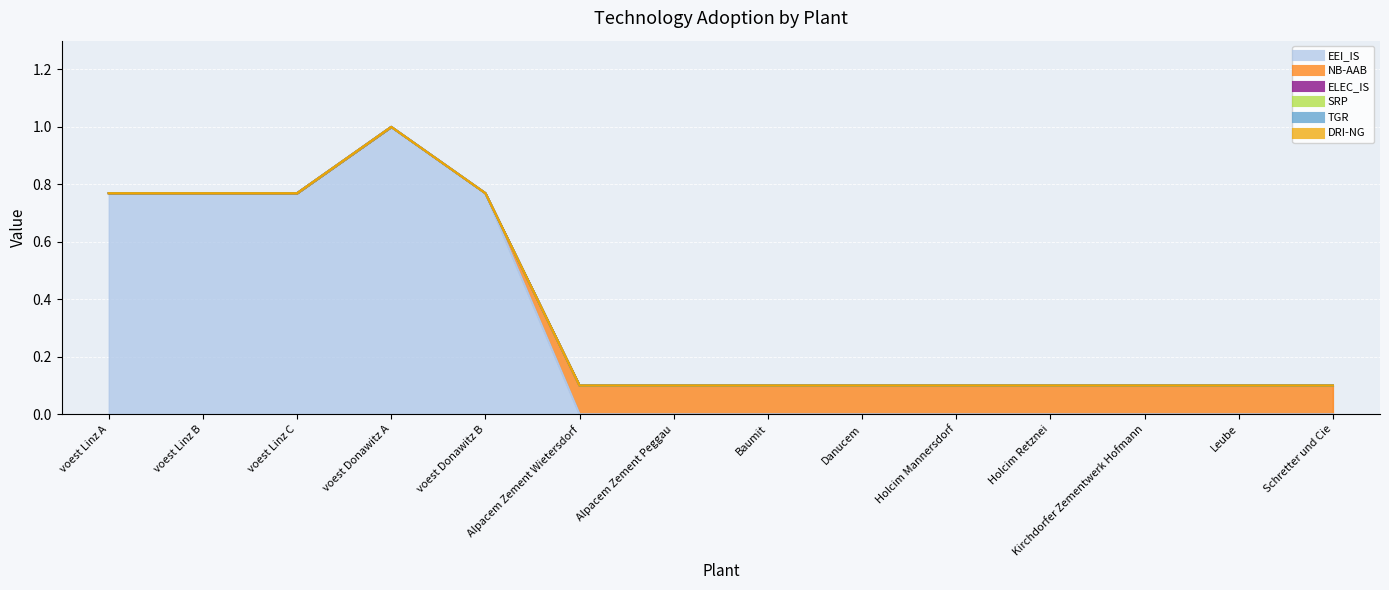

What are all the series names shown in the legend?

EEI_IS, NB-AAB, ELEC_IS, SRP, TGR, DRI-NG